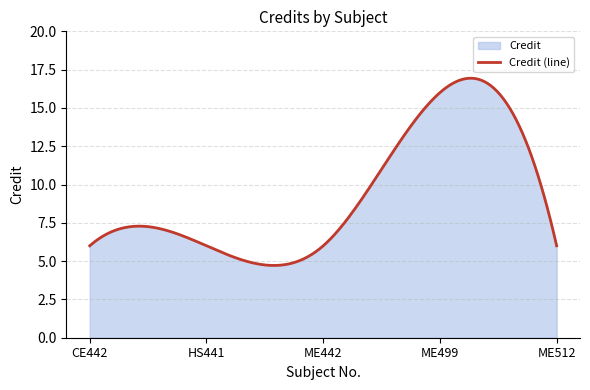

List the labels in order of value, smallest first.

CE442, HS441, ME442, ME512, ME499